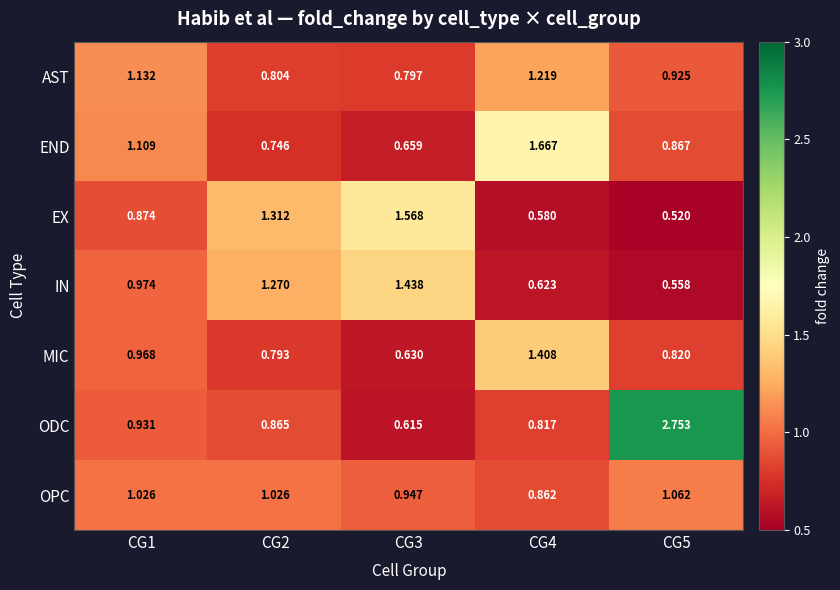

What is the total value across all series at CG3?

6.7